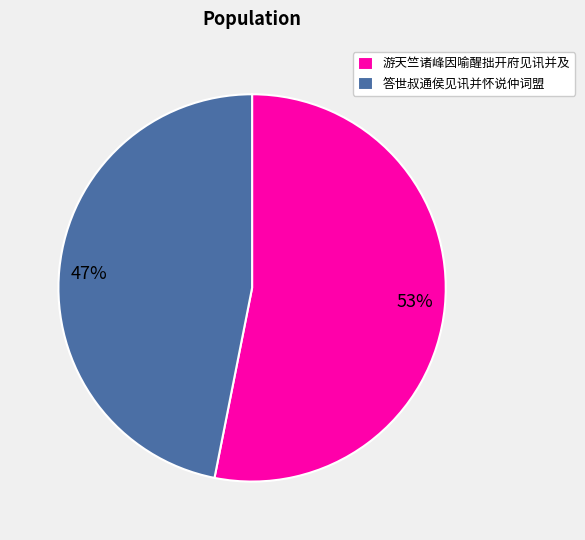

To the nearest percent, what percentage of the pie is 游天竺诸峰因喻醒拙开府见讯并及?

53%